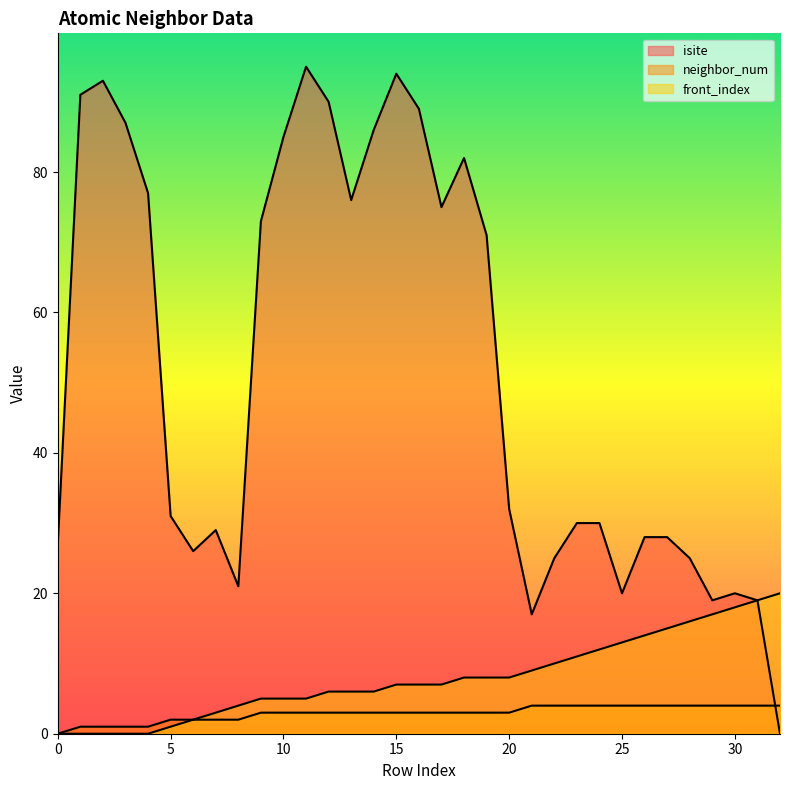

What is the difference between the maximum and minimum values in the neighbor_num series?

4